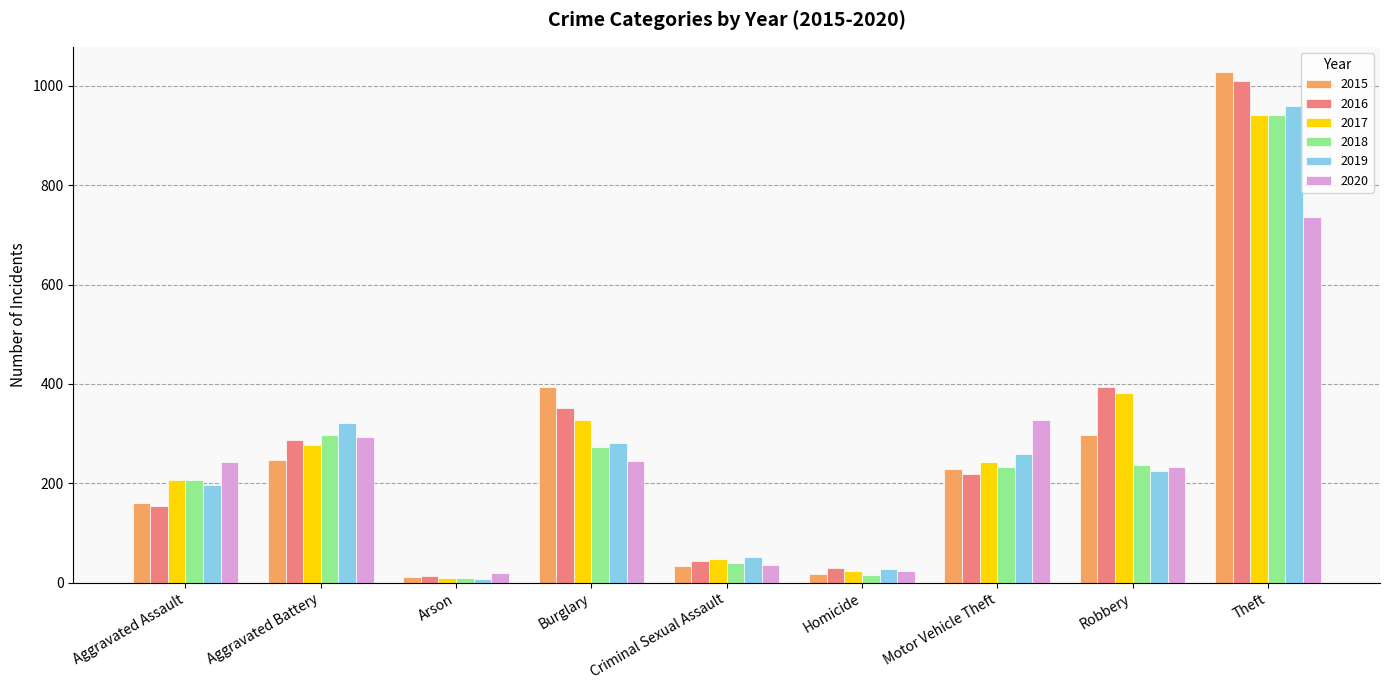

What is the difference between the highest and lowest values at Motor Vehicle Theft?

110